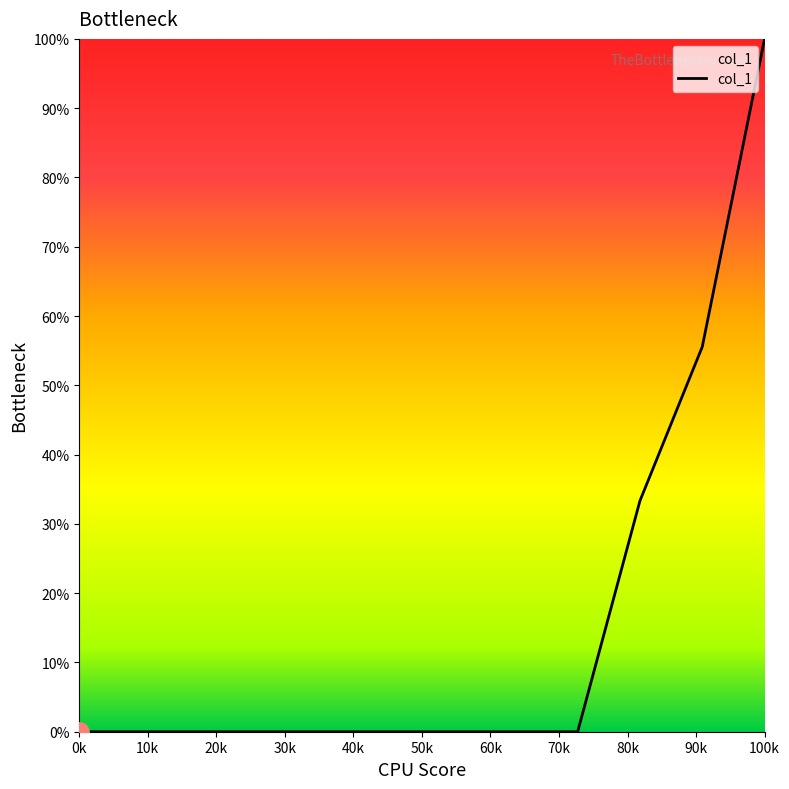

Reading left to right, extract all data points from this chart.

0.0	0.0	0.0	0.0	0.0	0.0	0.0	0.0	0.0	33.3	55.6	100.0